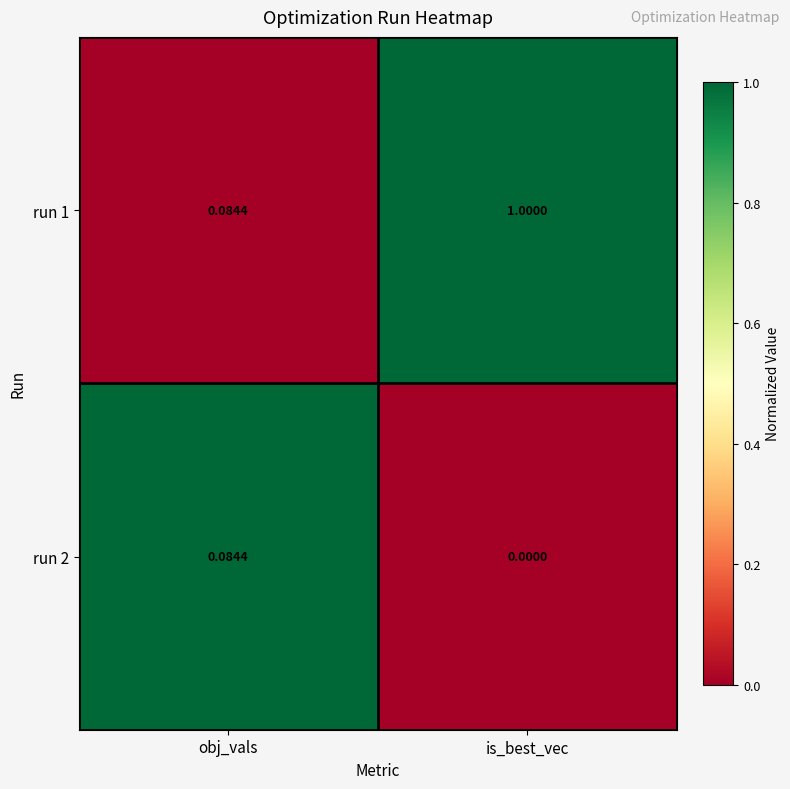

Between obj_vals and is_best_vec, which series saw the biggest shift?

run 1